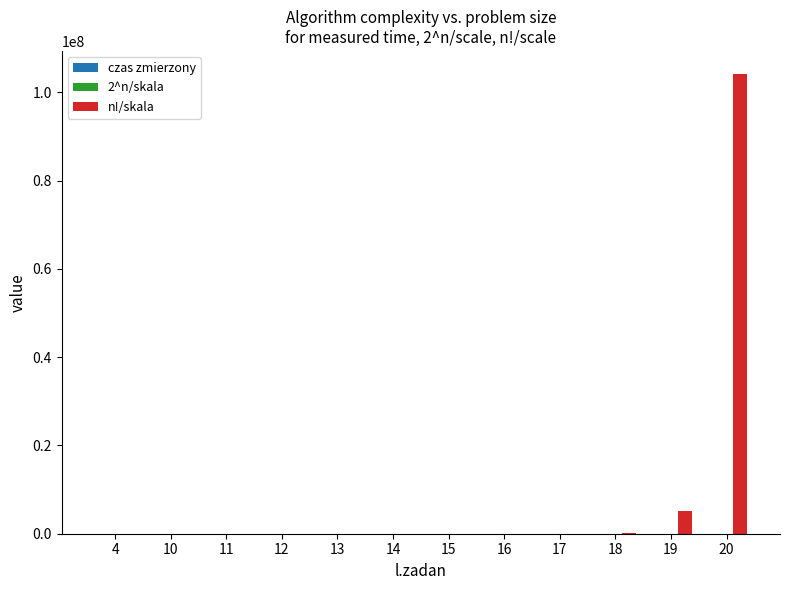

At which category is the sum across all series the highest?

20